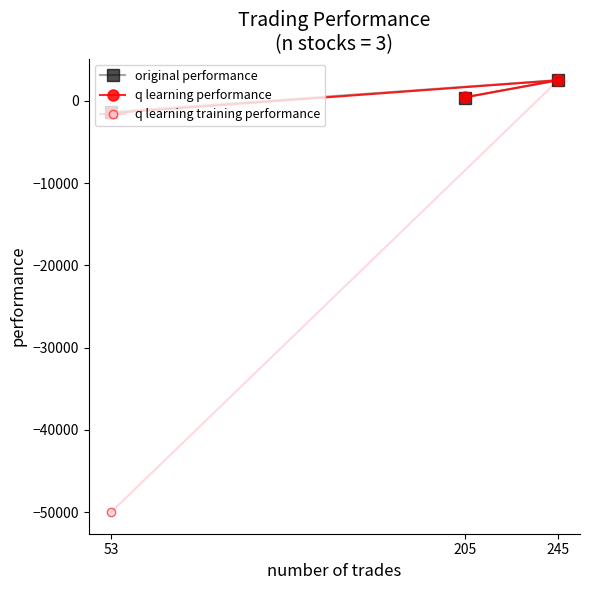

What is the spread (max minus min) of values at 245?

83.6